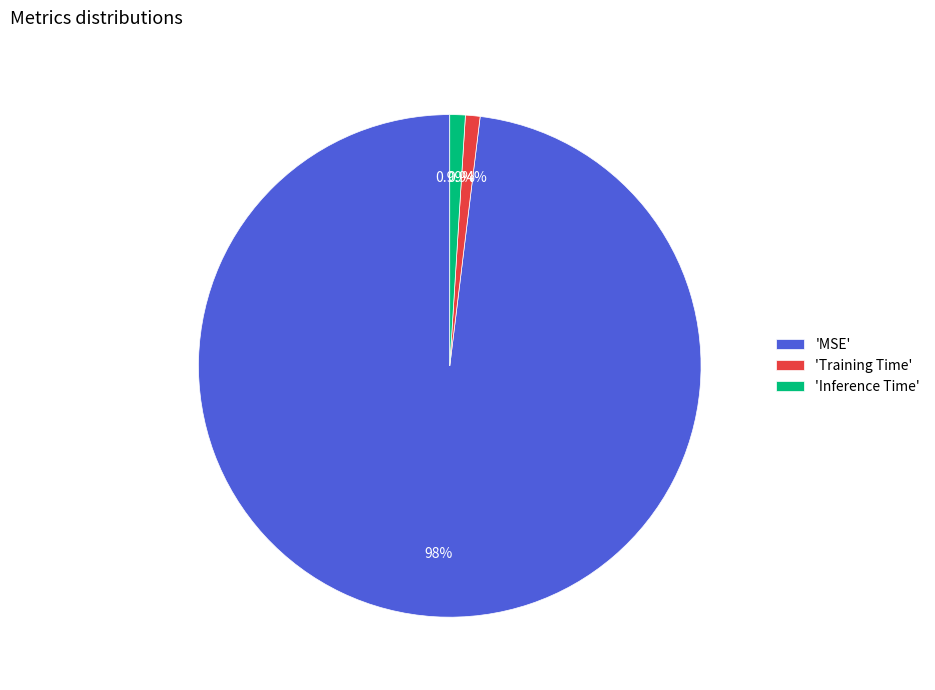

Is there any slice that represents more than half of the pie?

Yes